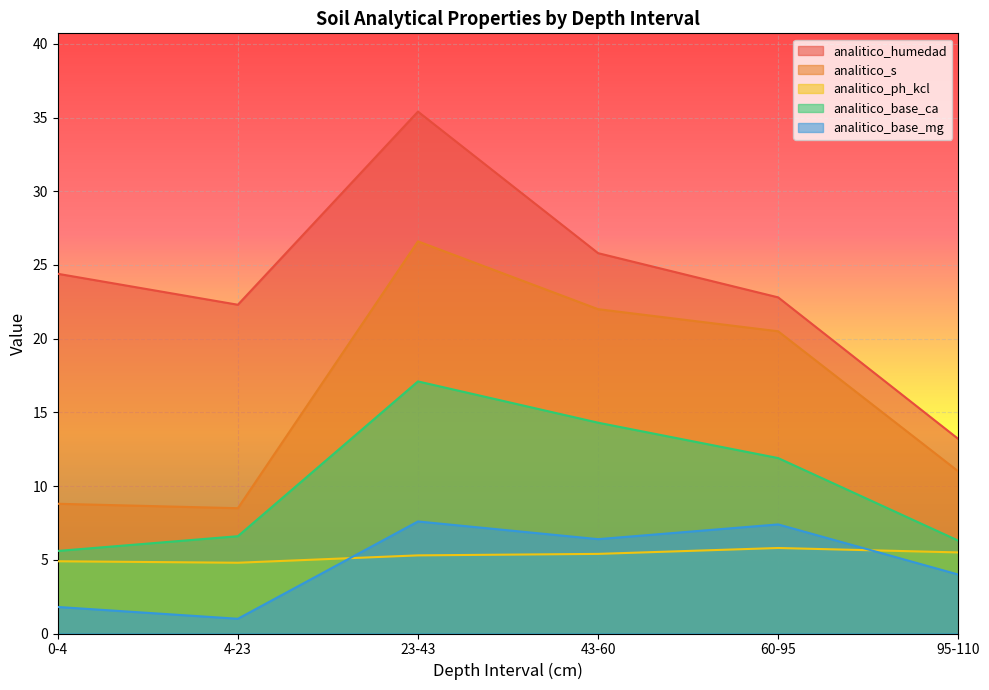

True or false: analitico_humedad and analitico_base_ca cross at least once.

False